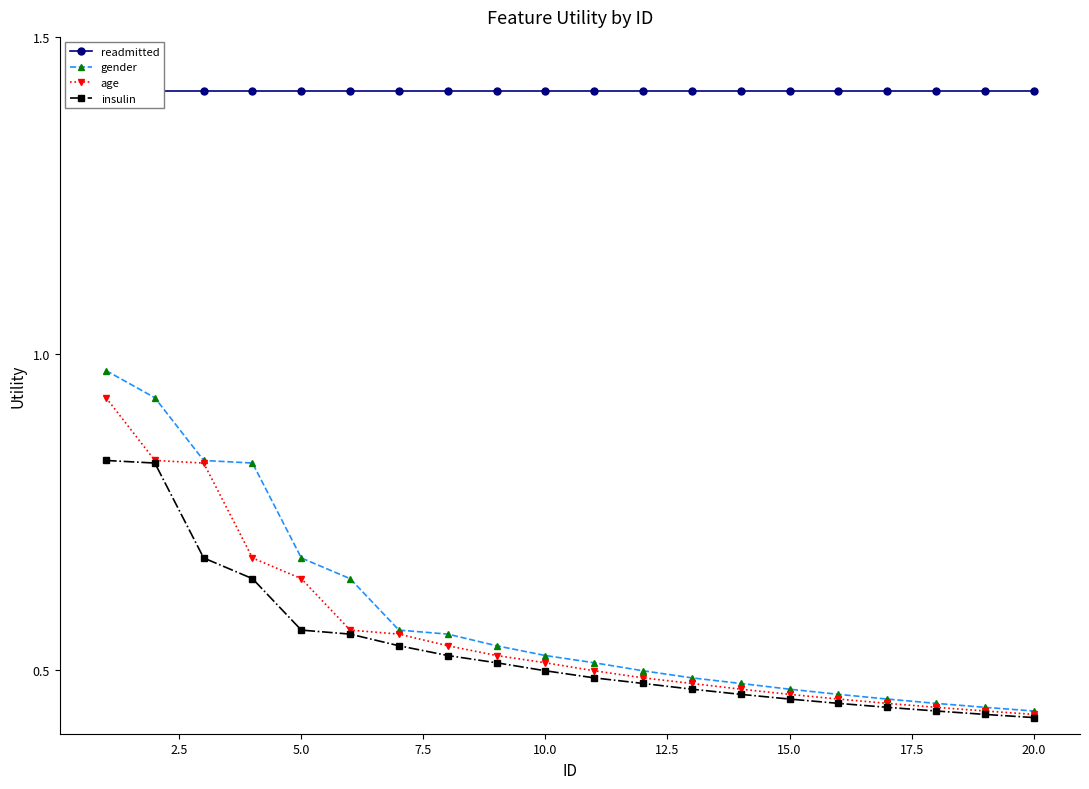

Is the value of gender at 7.5 greater than the value of age at 7.5?

Yes